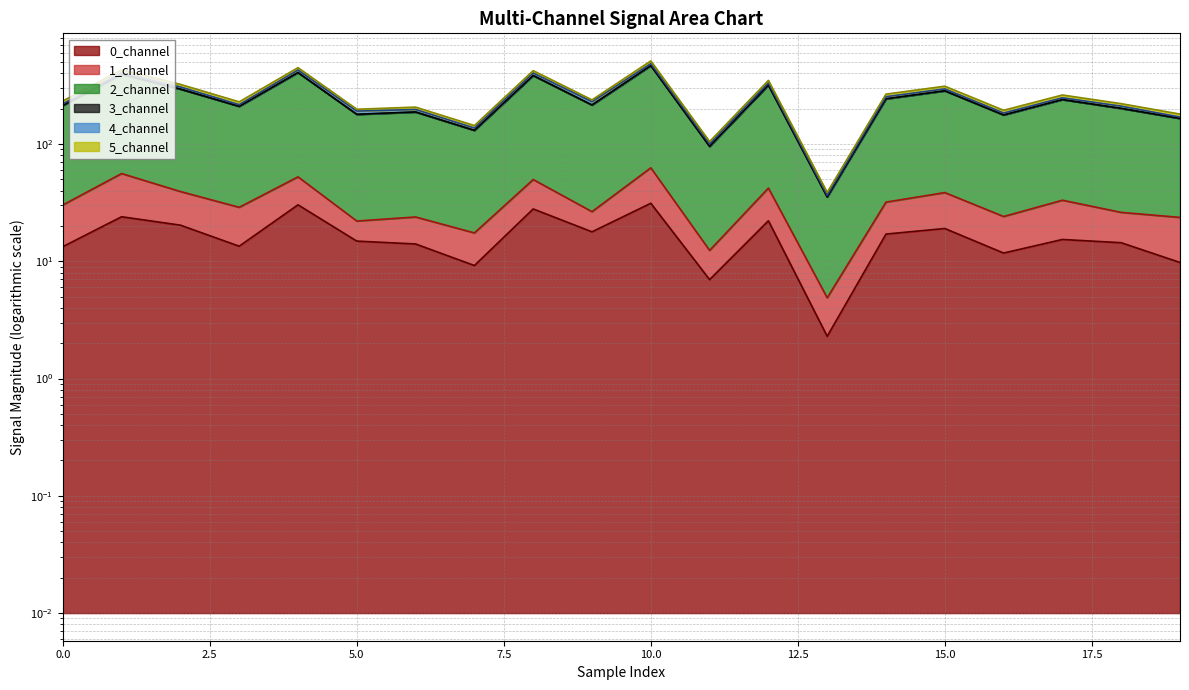

At which label is 0_channel closest to 16?

17